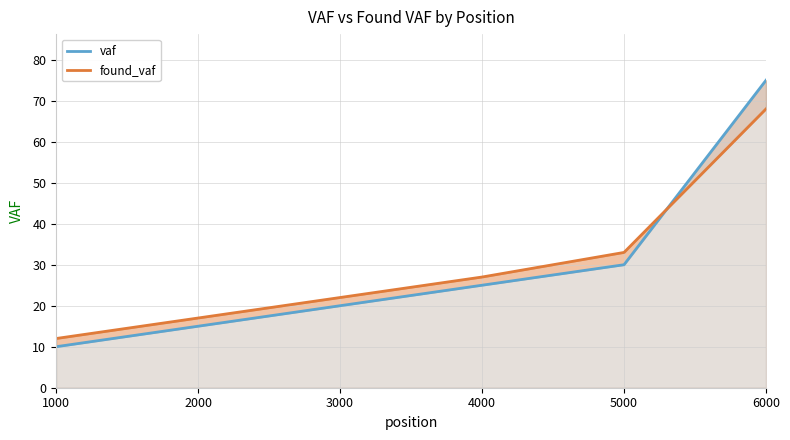

True or false: vaf has more than 1 interior local peaks.

False